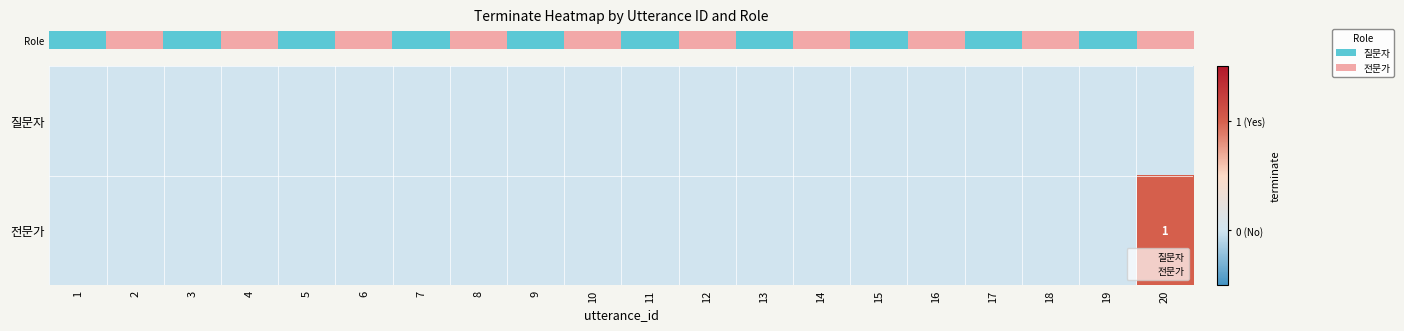

At how many categories does at least one series exceed 0?

1